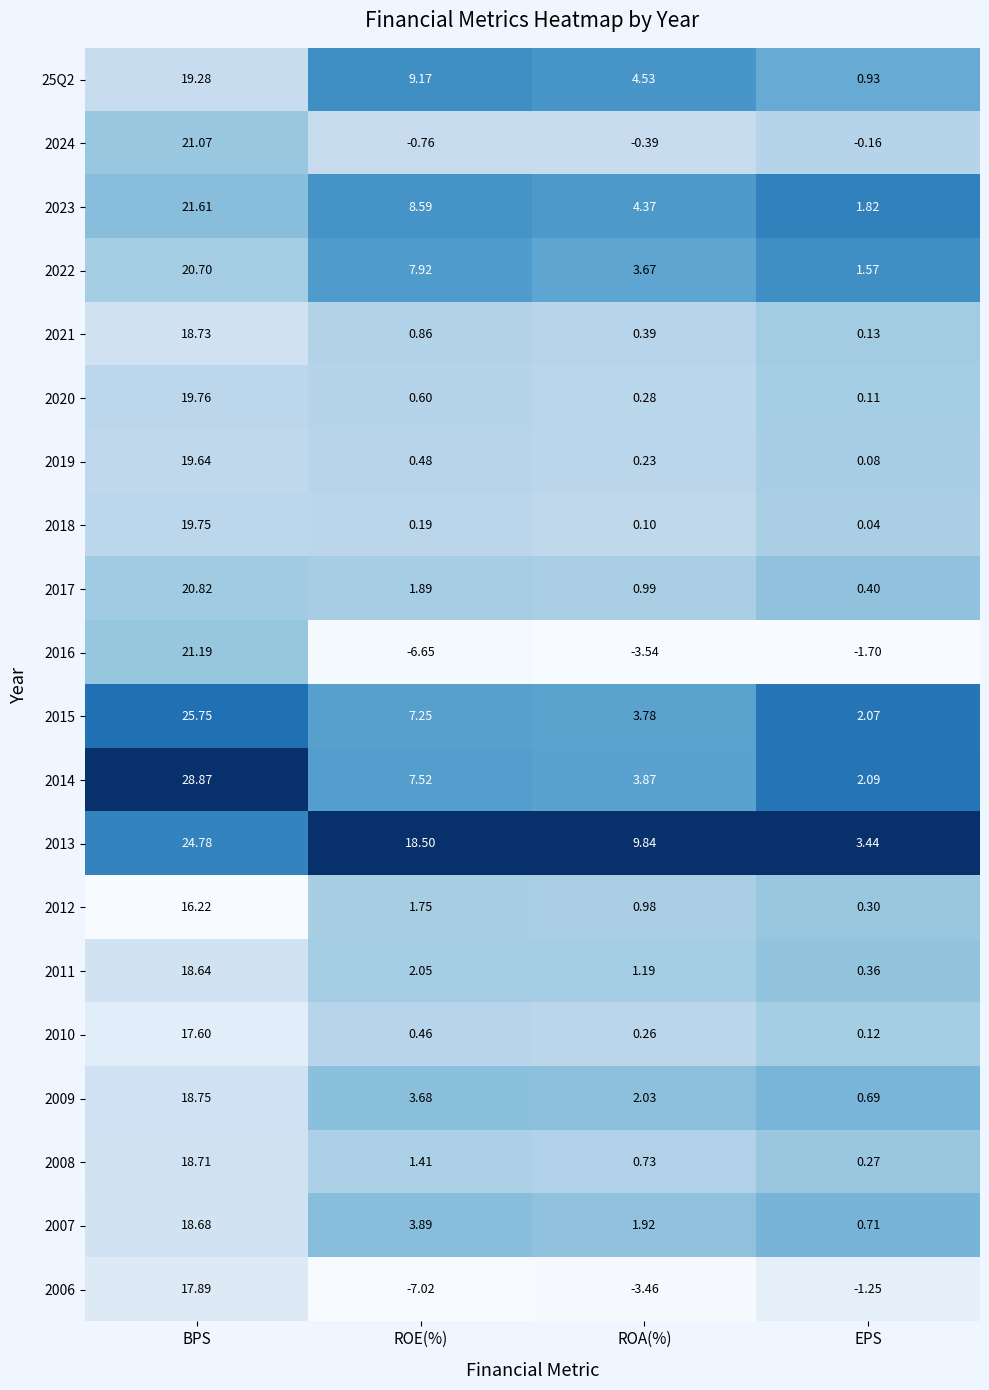

At which category does the chart reach its peak across all series?

BPS